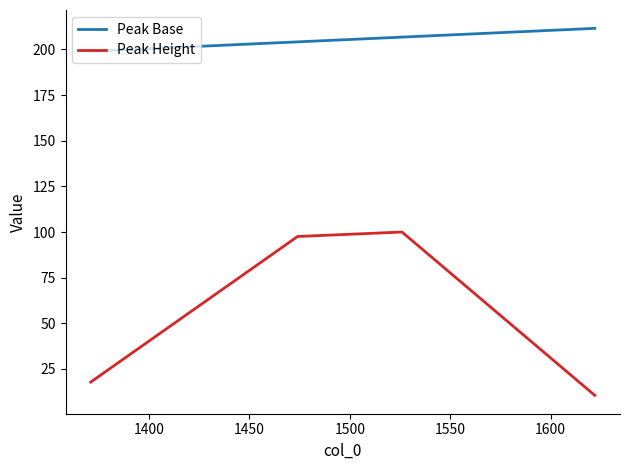

At how many categories does at least one series exceed 136?

4